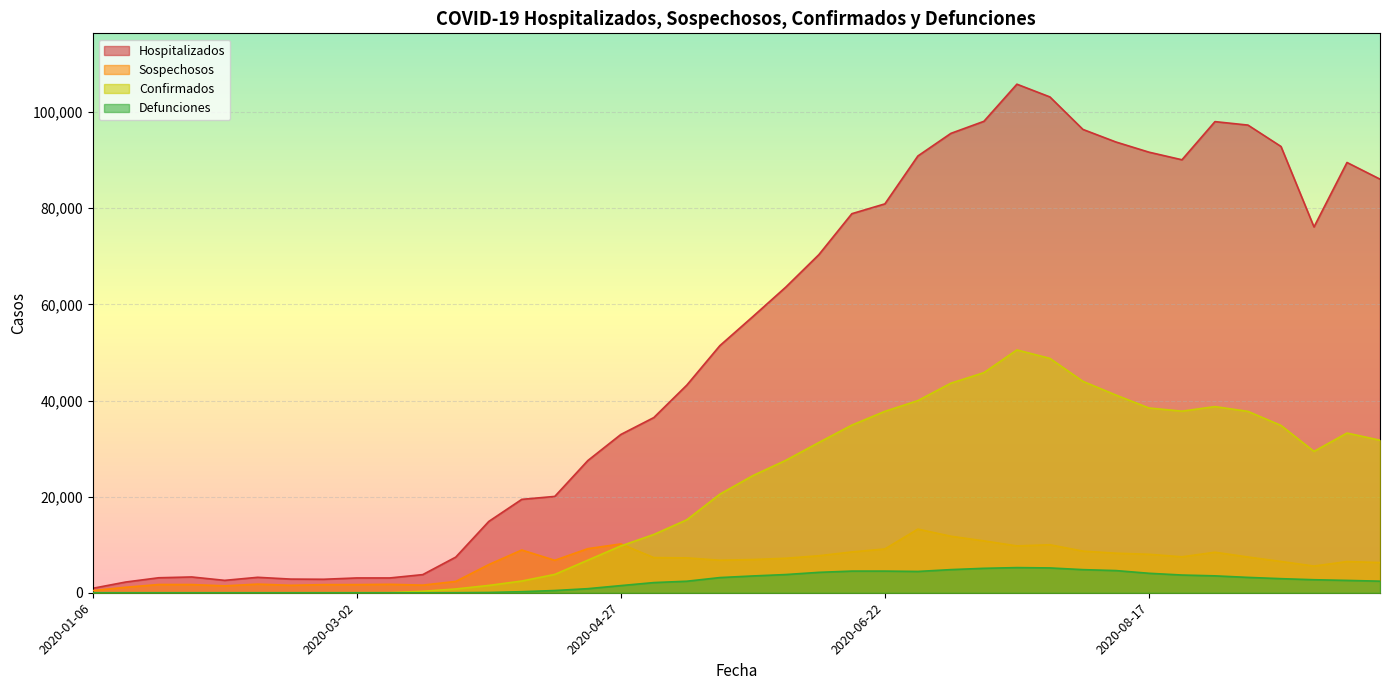

True or false: Sospechosos has more than 2 interior local peaks.

True